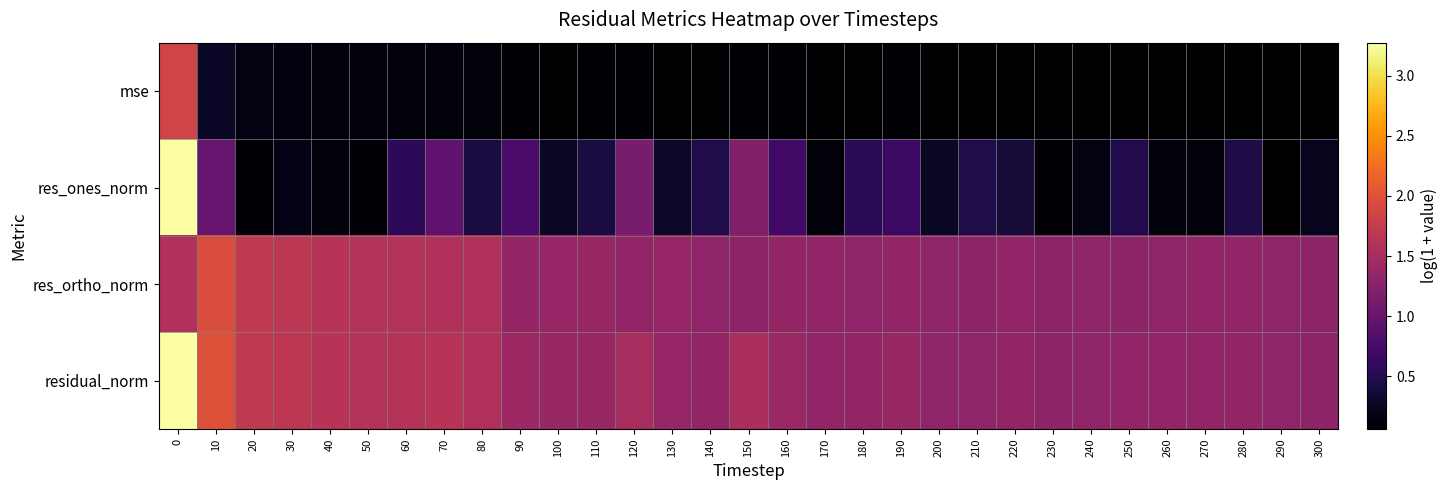

What is the total value across all series at 100?

3.1